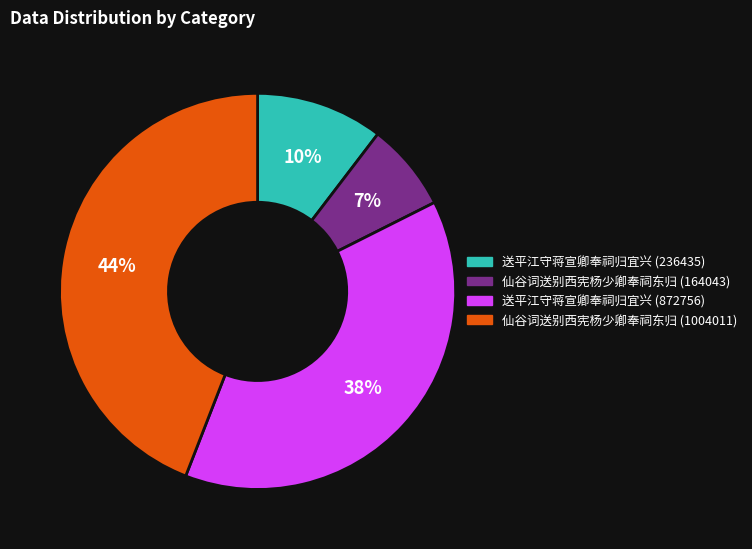

Is it true that 送平江守蒋宣卿奉祠归宜兴 (236435) is 16% of the pie?

False